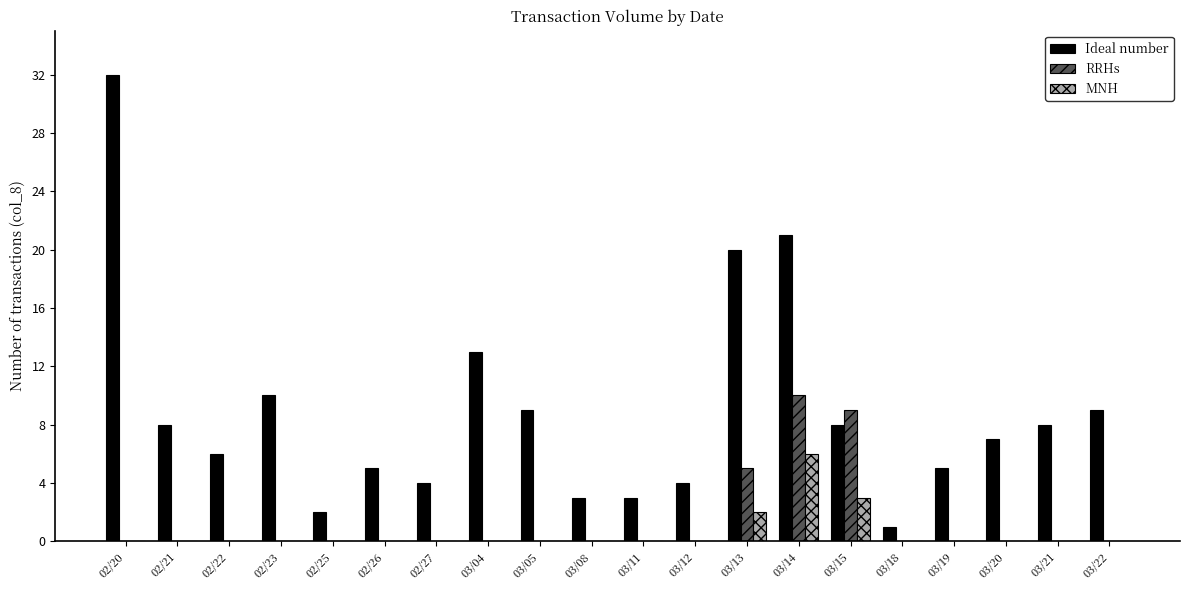

Reading right to left, extract all data points from this chart.

Ideal number: 9	8	7	5	1	8	21	20	4	3	3	9	13	4	5	2	10	6	8	32
RRHs: 0	0	0	0	0	9	10	5	0	0	0	0	0	0	0	0	0	0	0	0
MNH: 0	0	0	0	0	3	6	2	0	0	0	0	0	0	0	0	0	0	0	0